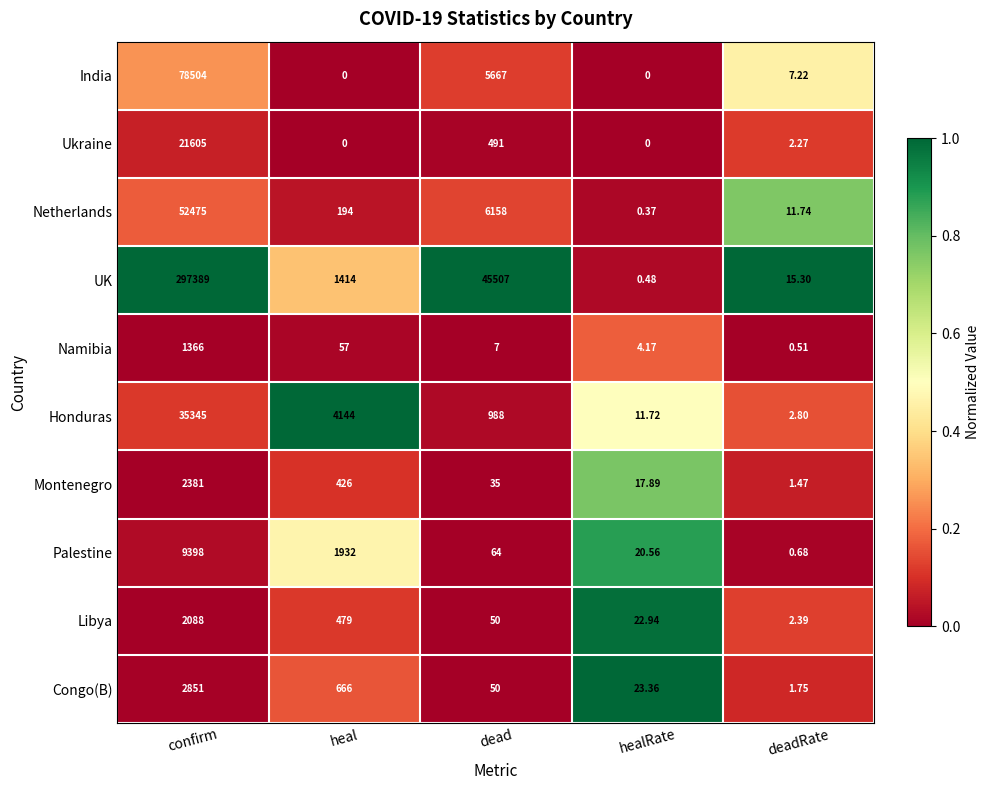

Rank the series at deadRate from lowest to highest value.

Namibia, Palestine, Montenegro, Congo(B), Ukraine, Libya, Honduras, India, Netherlands, UK